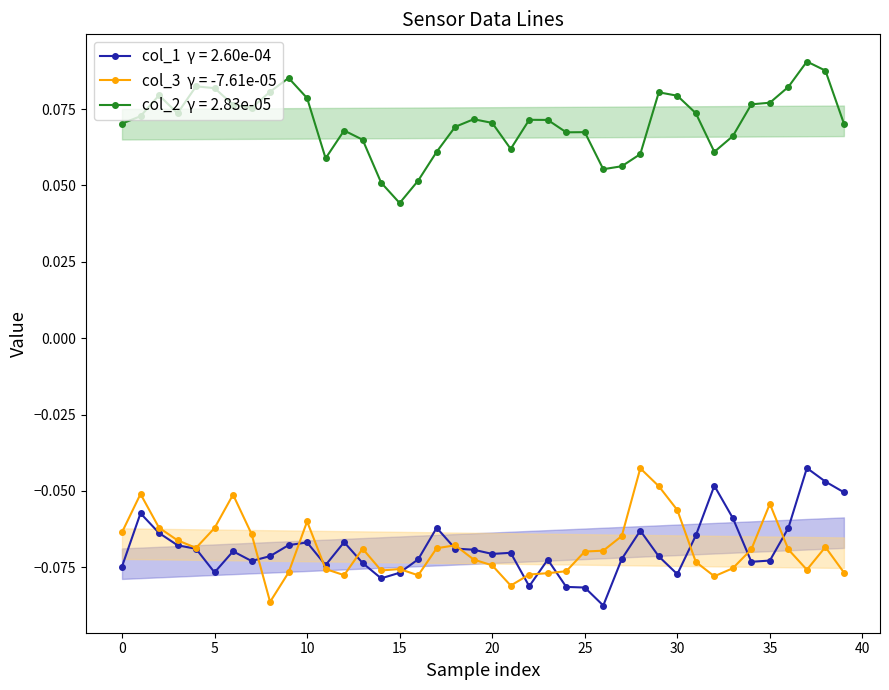

Does the chart have visible grid lines?

No